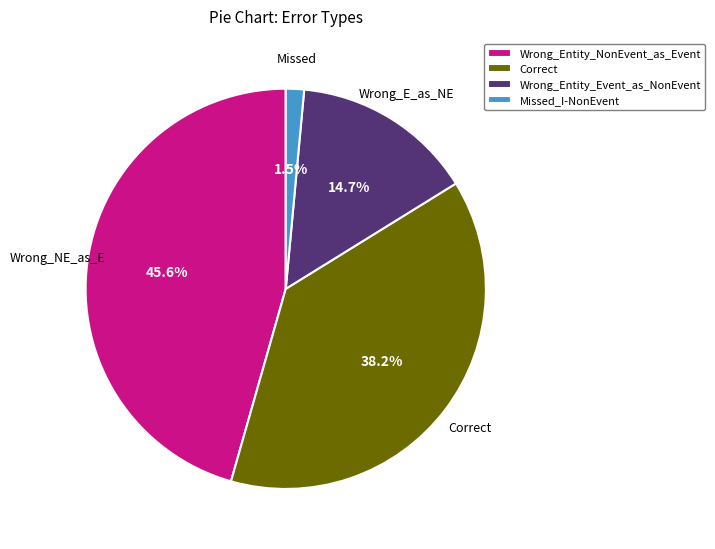

What is the ratio of the value at Wrong_Entity_Event_as_NonEvent to the value at Wrong_Entity_NonEvent_as_Event?

0.3